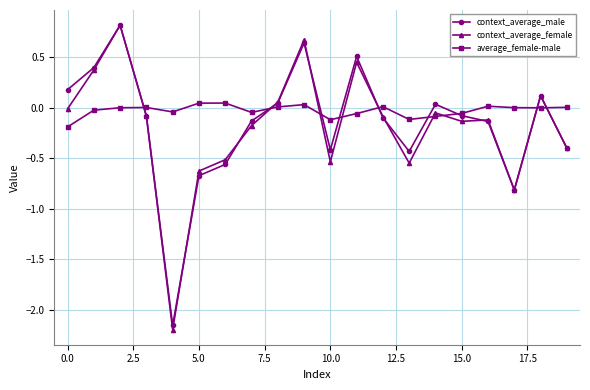

Which series has the widest spread of values?

context_average_female